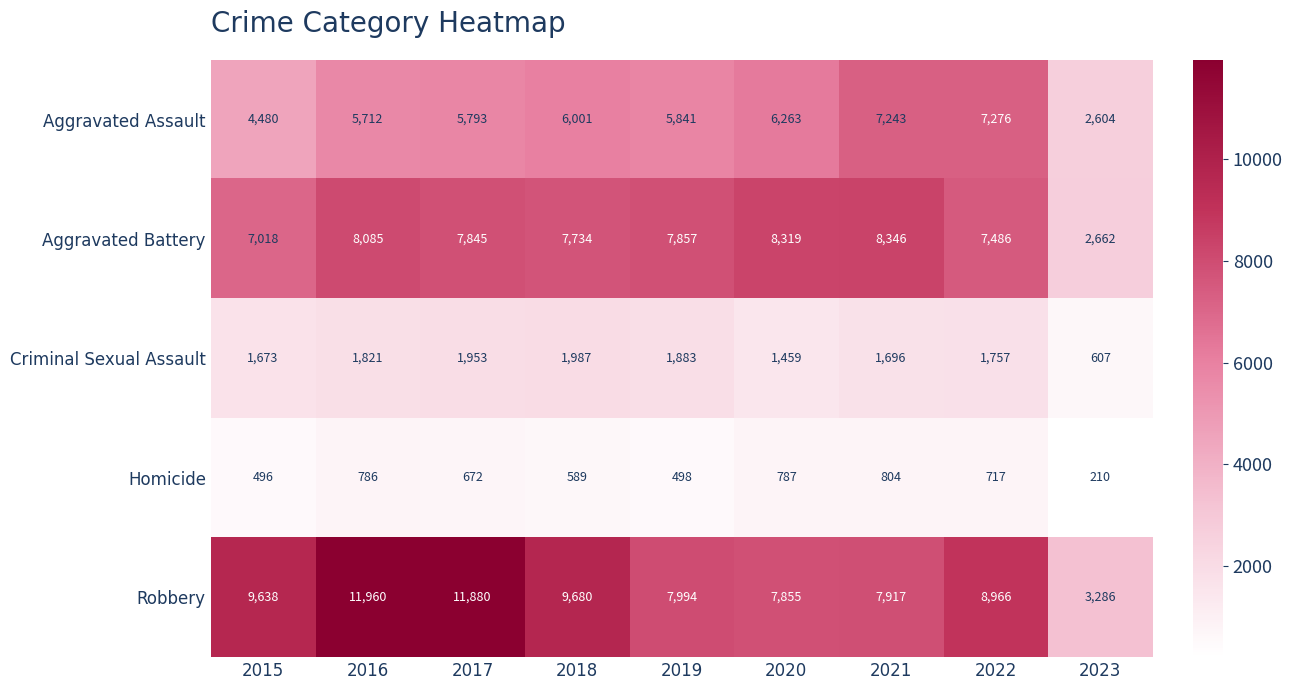

List the series in order of their peak value, lowest first.

Homicide, Criminal Sexual Assault, Aggravated Assault, Aggravated Battery, Robbery